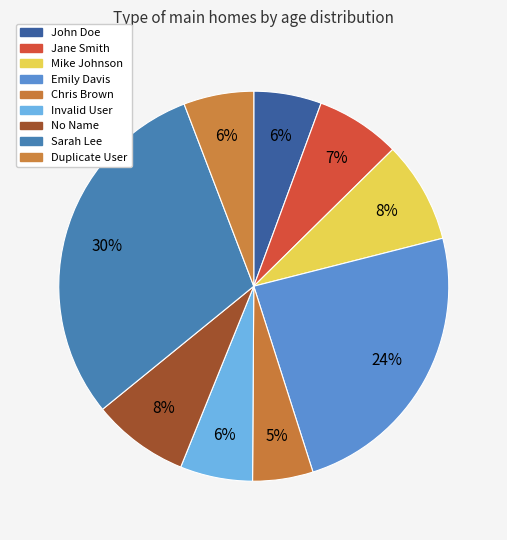

Does any single category account for the majority?

No